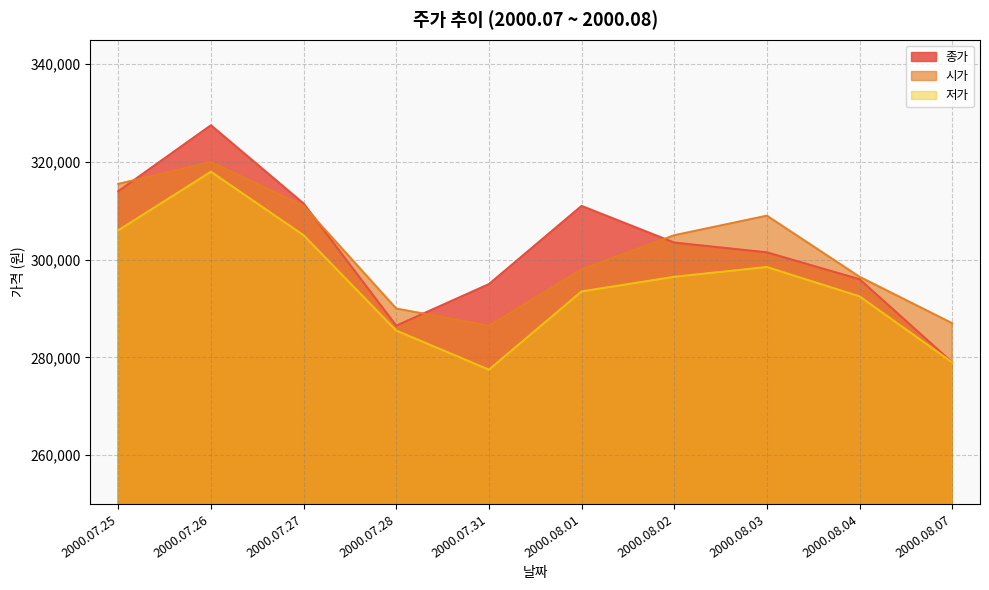

How many categories are shown in the chart?

10